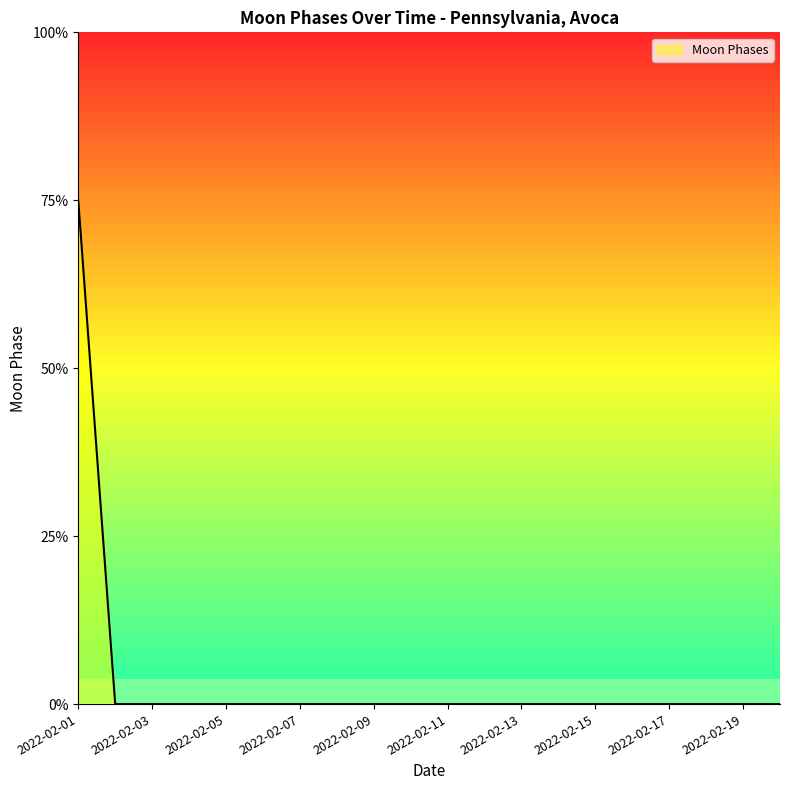

True or false: the data has more than 1 interior local peaks.

False